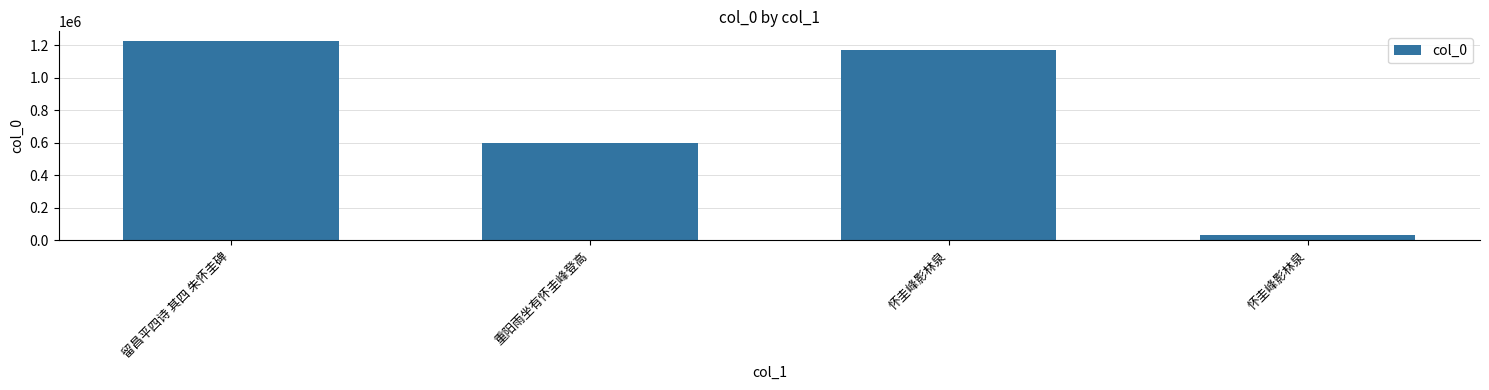

Rank the categories by value from lowest to highest.

怀圭峰影林泉, 重阳雨坐有怀圭峰登高, 怀圭峰影林泉, 留昌平四诗 其四 朱怀圭碑